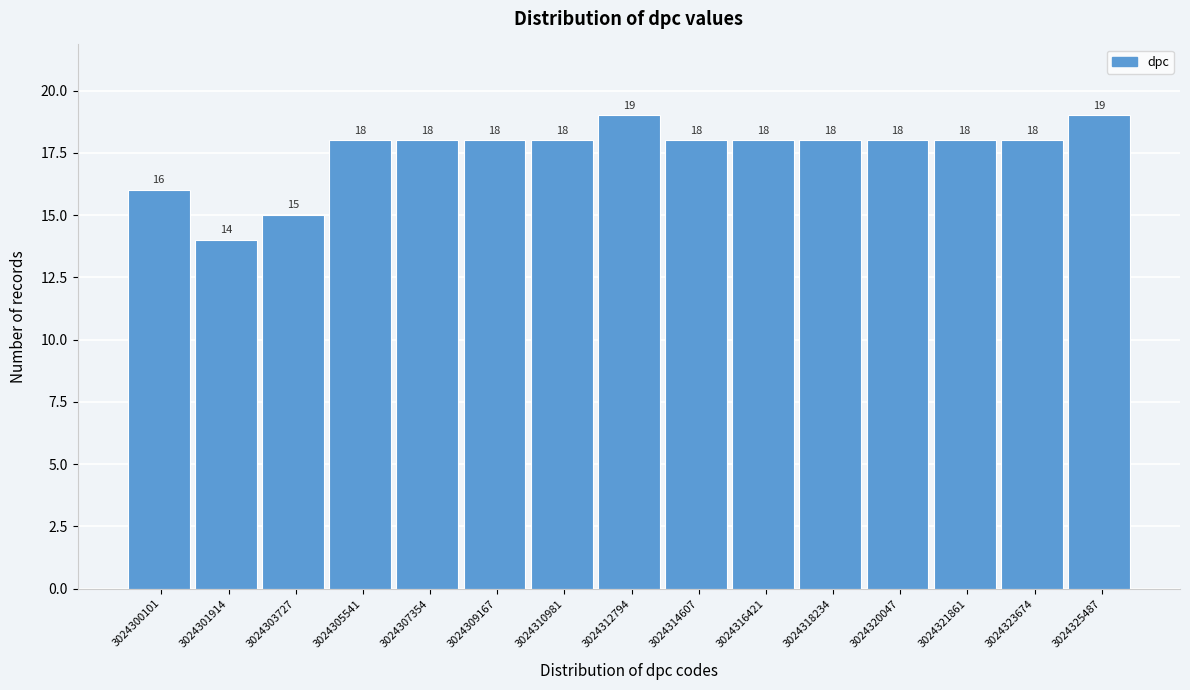

Reading left to right, what are all the values shown in this chart?

16	14	15	18	18	18	18	19	18	18	18	18	18	18	19